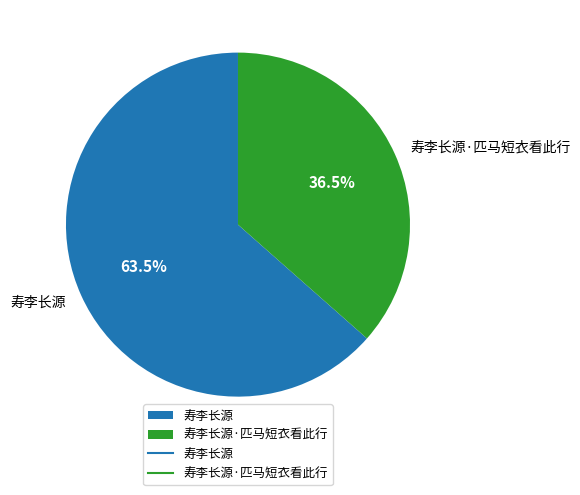

Between 寿李长源 and 寿李长源·匹马短衣看此行, which is larger?

寿李长源